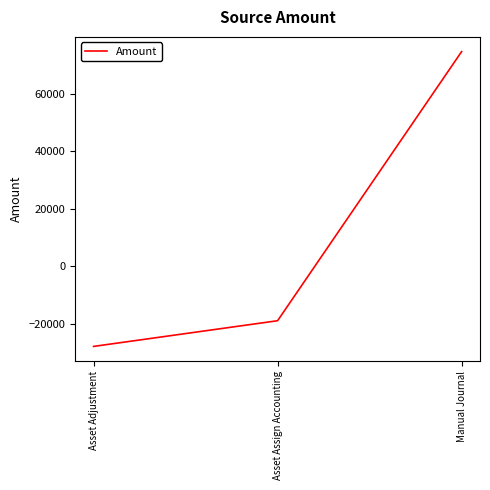

Is it true that the value at Asset Assign Accounting is -18934.2?

True